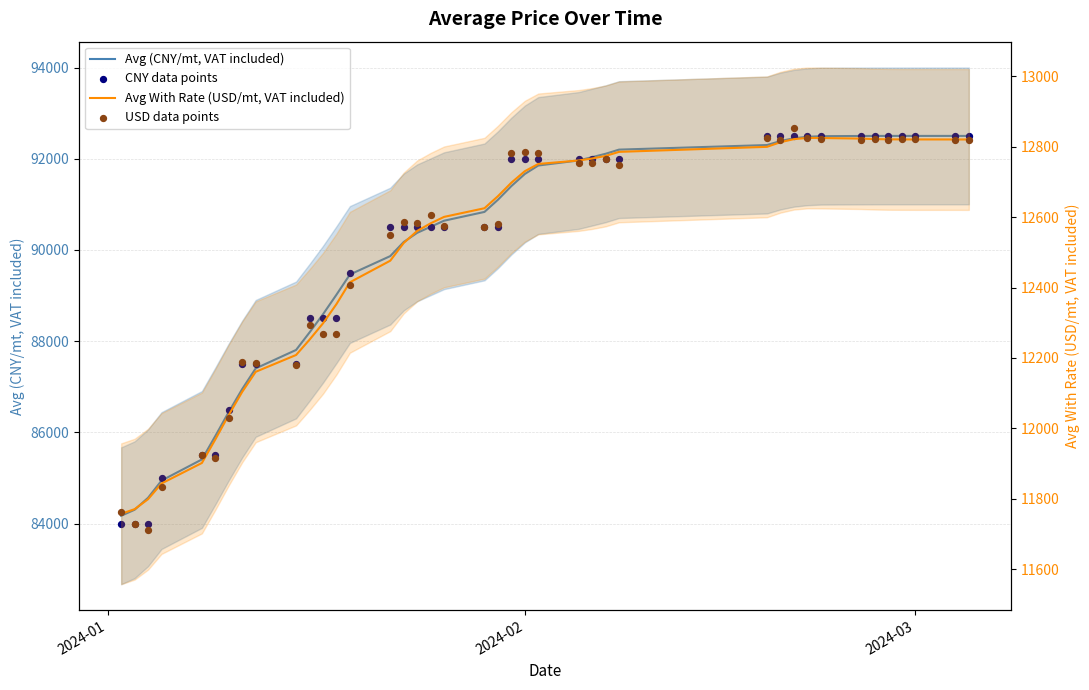

At how many categories does at least one series exceed 60413?

40